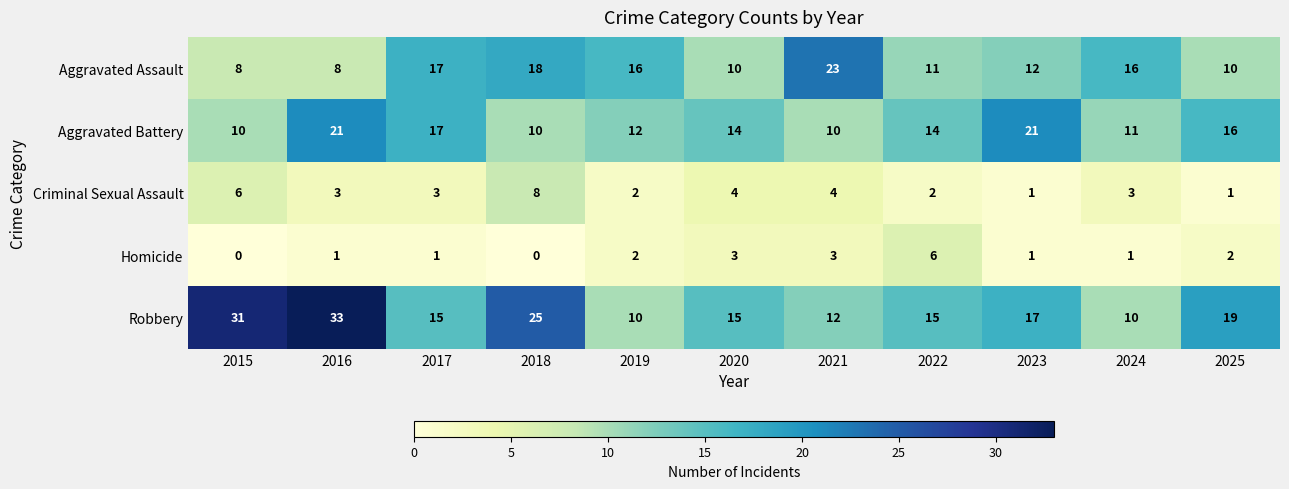

Between 2023 and 2024, which series saw the biggest shift?

Aggravated Battery